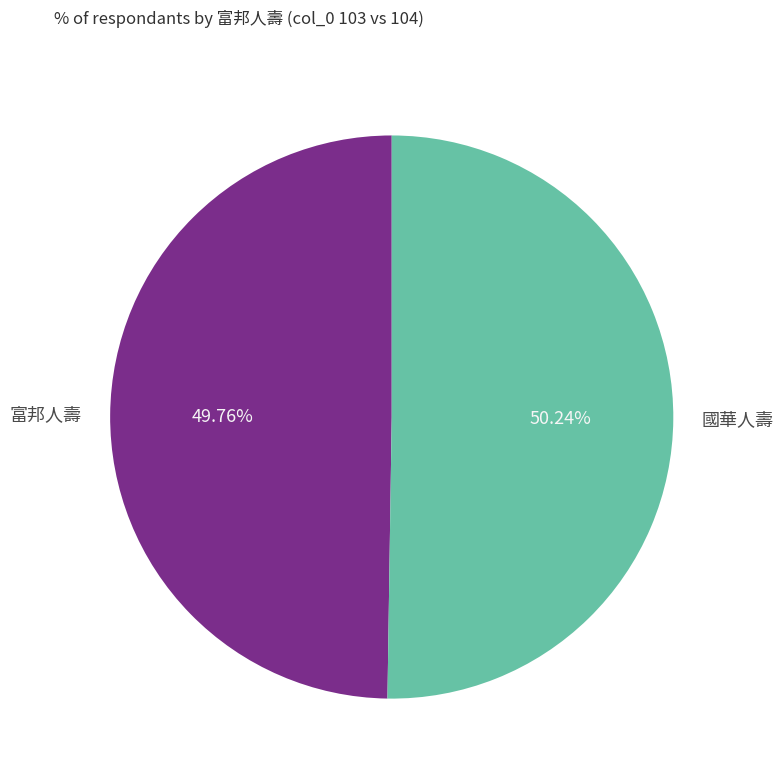

Does any single category account for the majority?

Yes